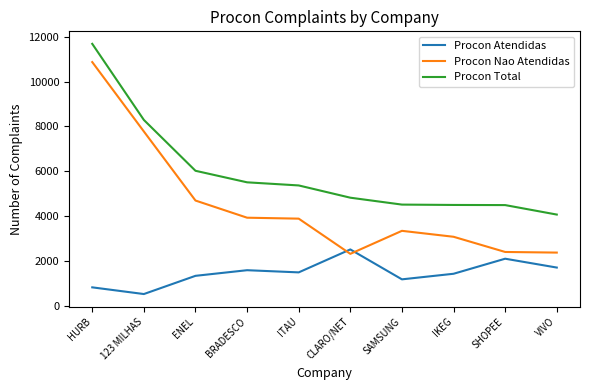

What is the average value of the Procon Nao Atendidas series?

4460